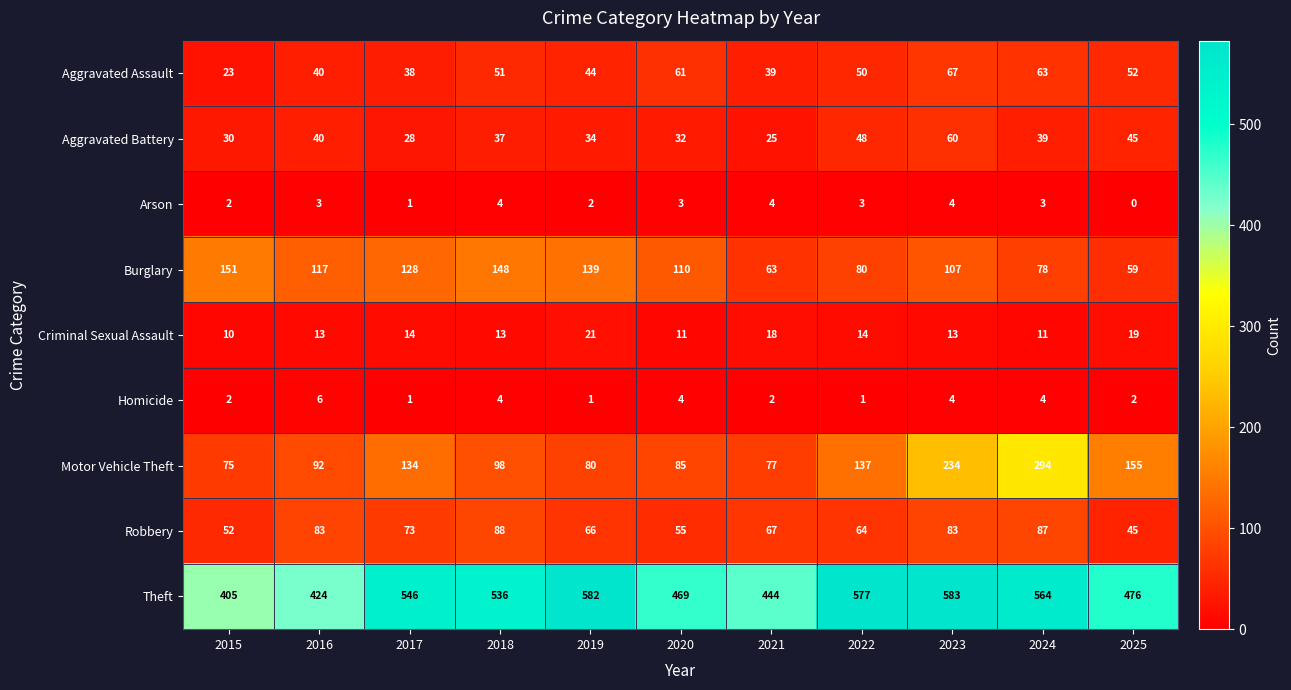

What is the highest value of the Theft series?

583